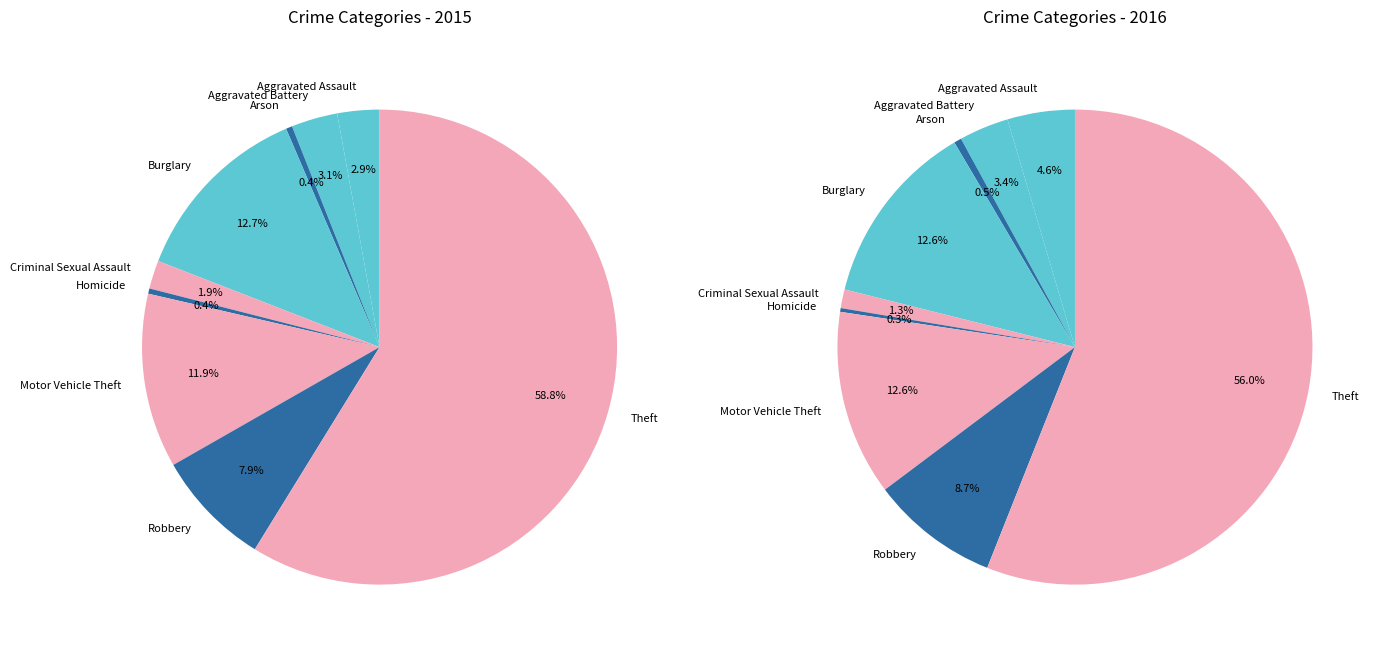

To the nearest percent, what is the difference between the Aggravated Battery and Burglary slice percentages?

10%